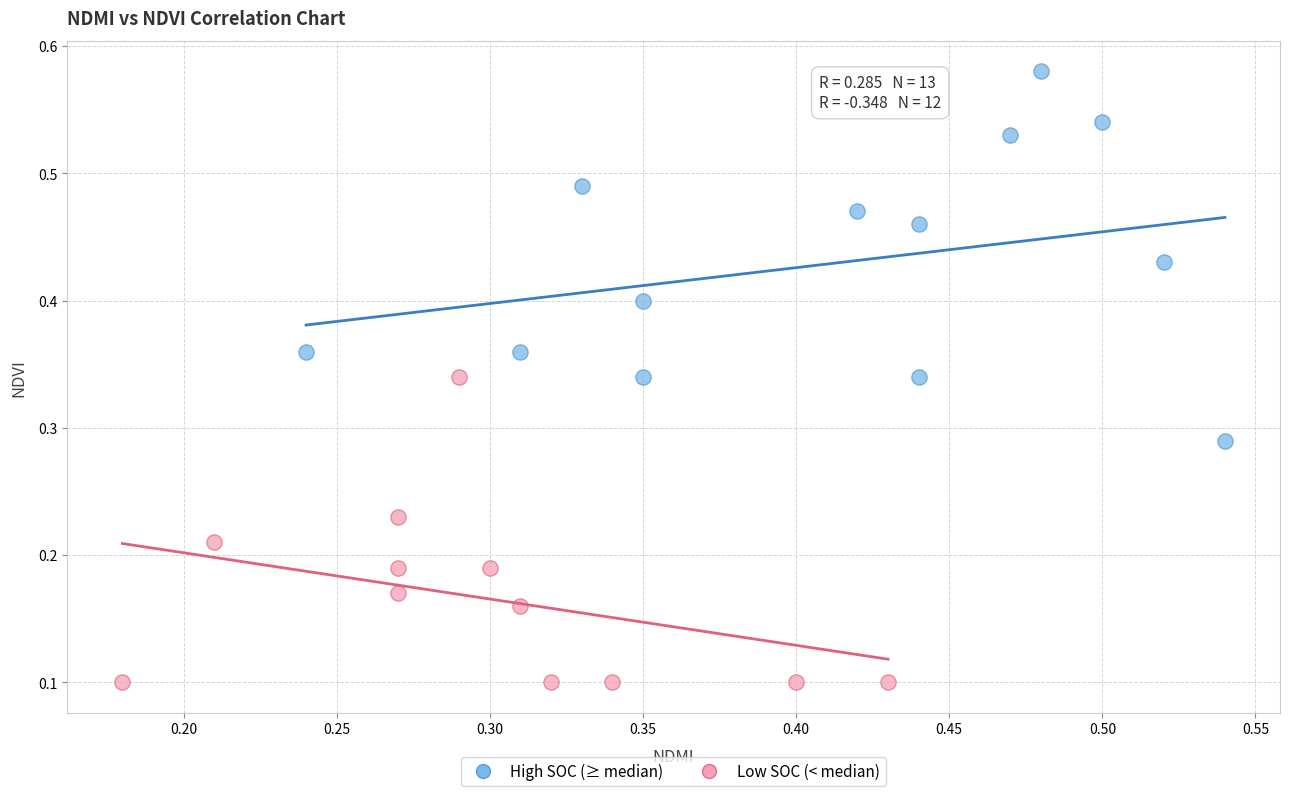

Which series contains the highest Y value?

High SOC (≥ median)